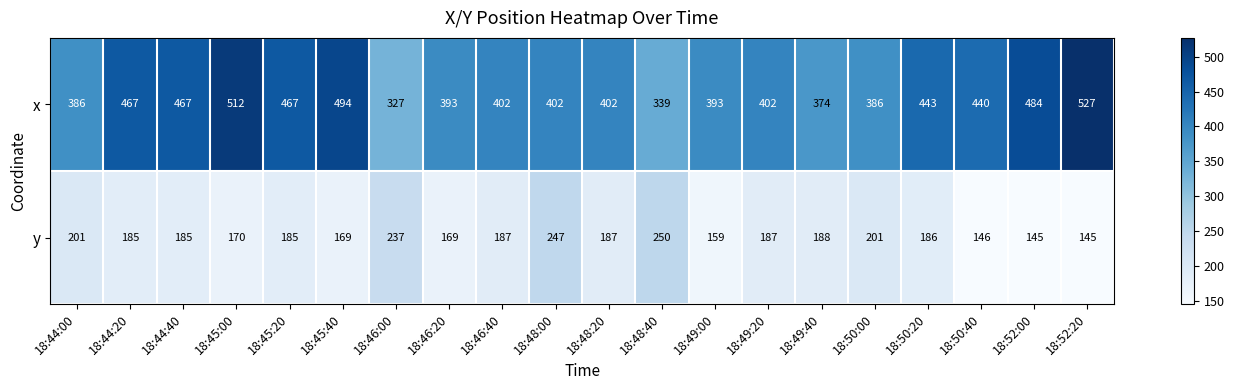

Which label corresponds to the largest value in the chart?

18:52:20